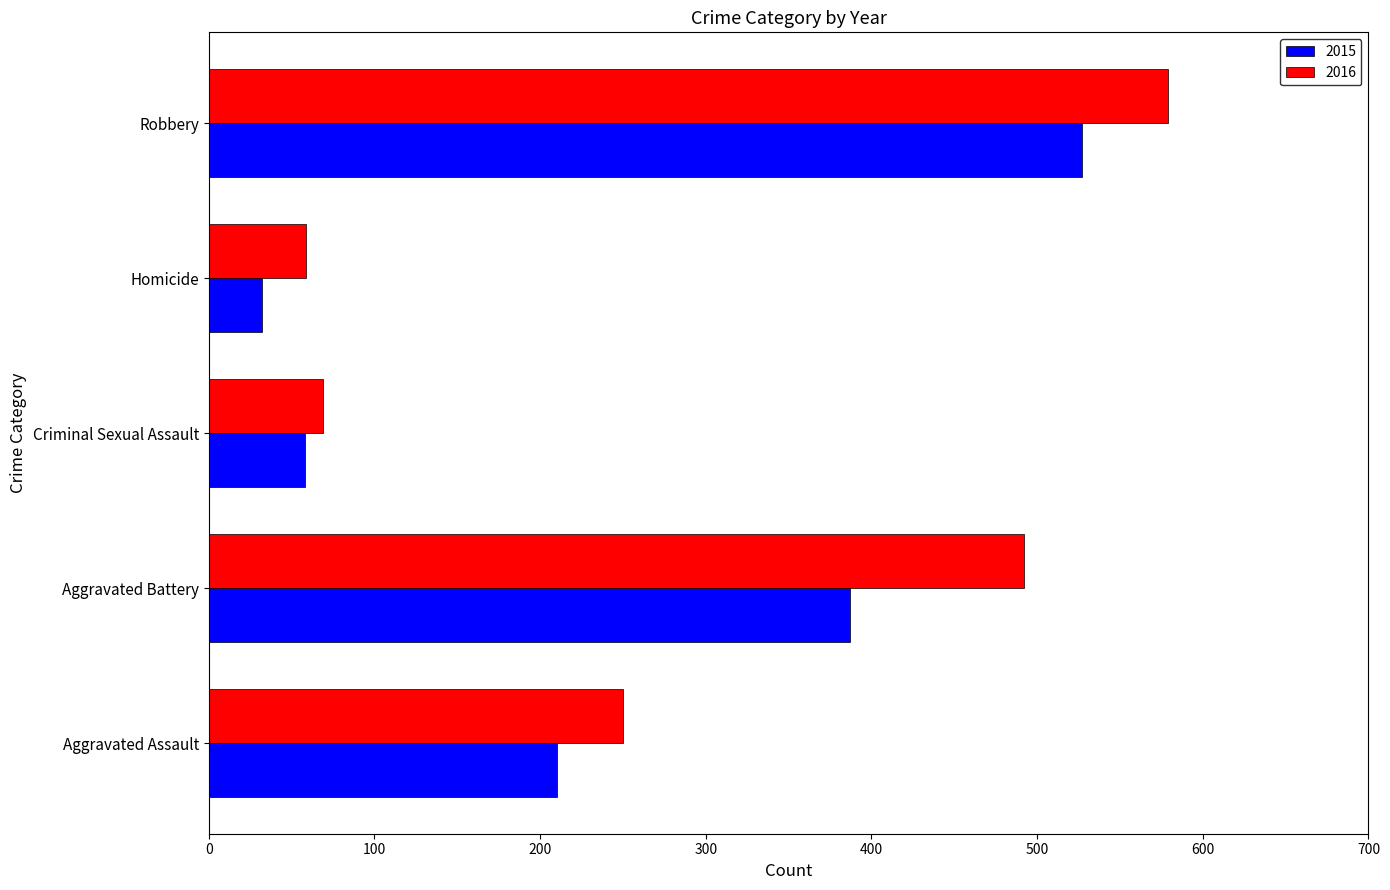

What is the sum of the 2016 values at Robbery and Aggravated Assault?

829